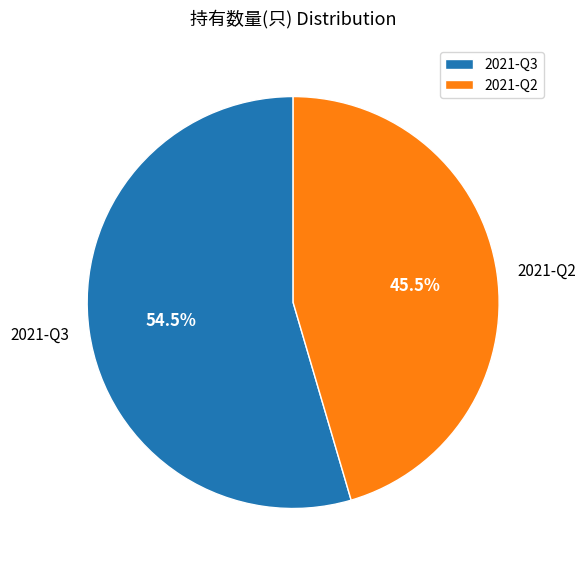

Which slice is the smallest?

2021-Q2